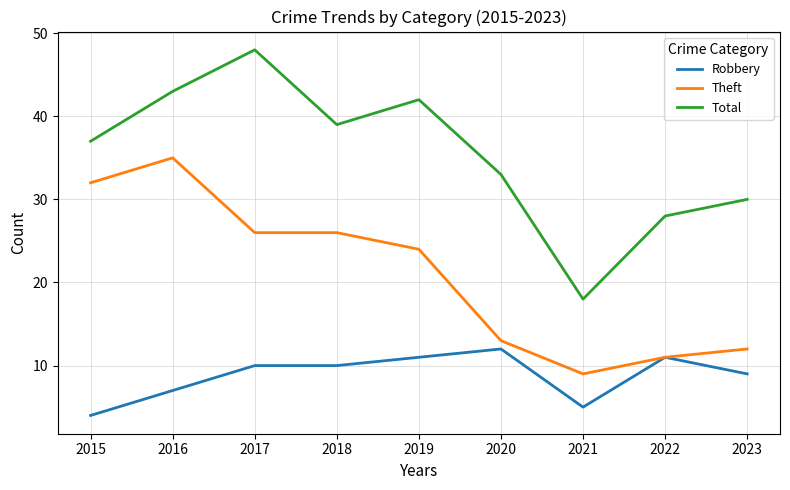

At how many categories does at least one series exceed 8?

9